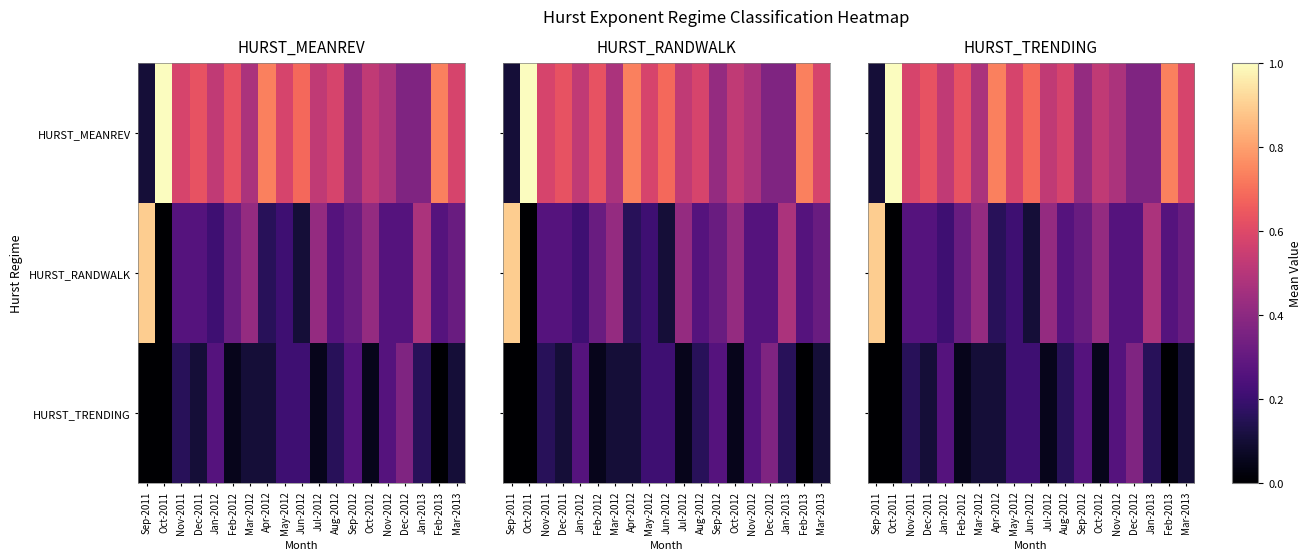

Is it true that HURST_RANDWALK equals 0.1 at Aug-2012?

False